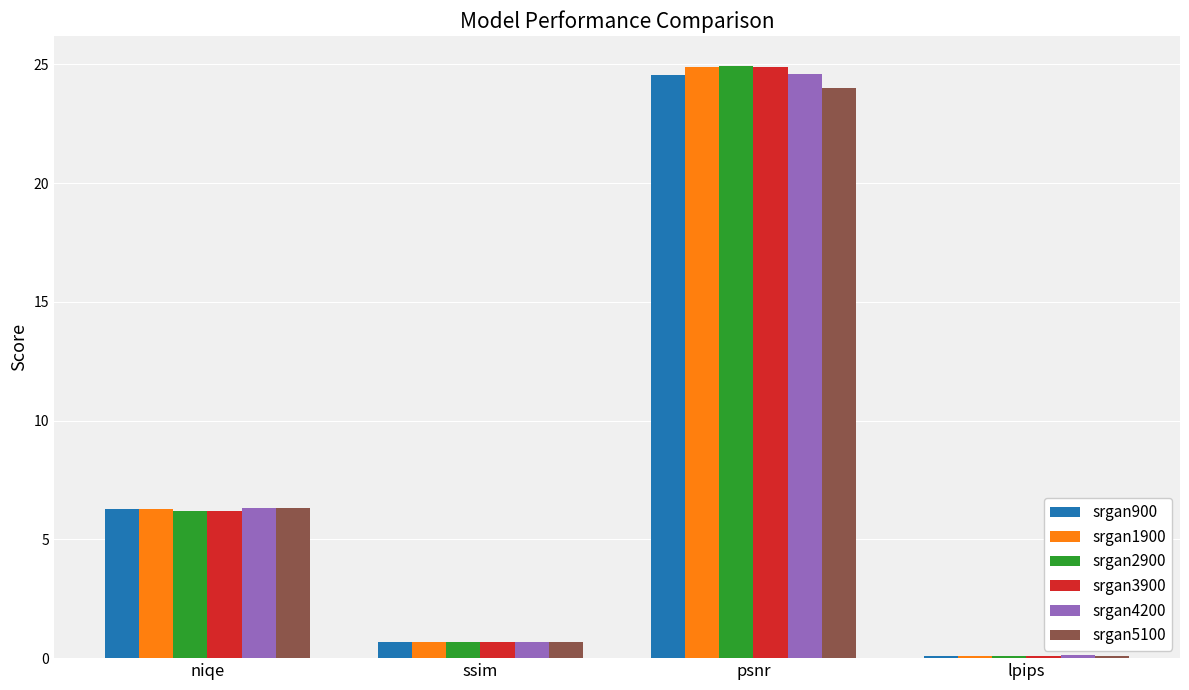

What is the approximate value of srgan2900 at psnr?

24.9